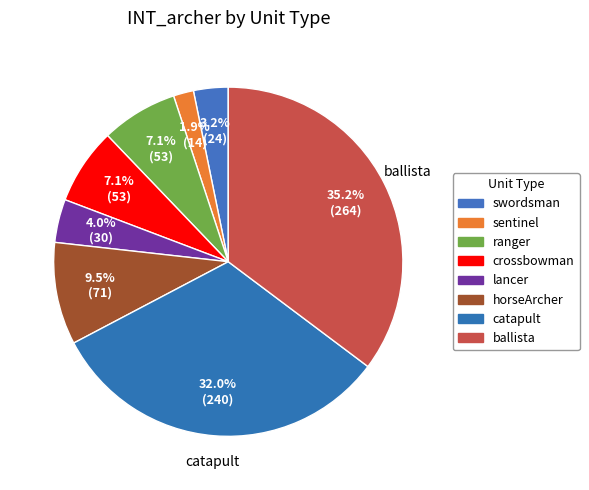

Count the number of slices in the pie.

8